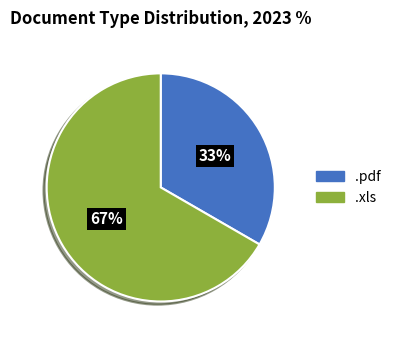

What is the largest slice in the pie chart?

.xls